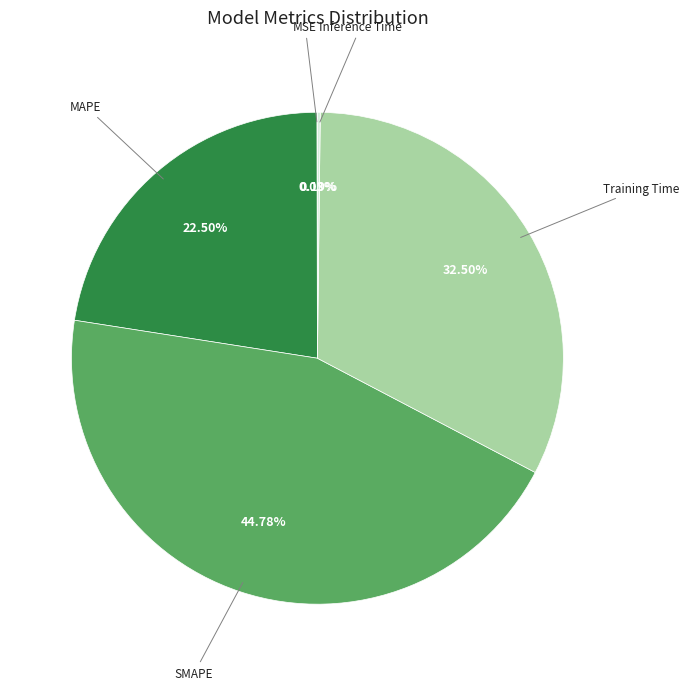

Is there a majority slice in this chart?

No